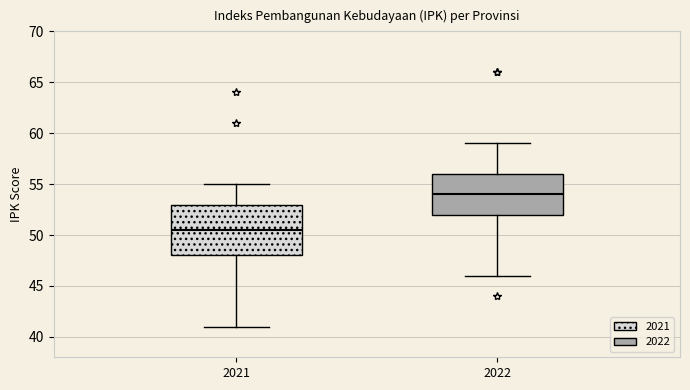

Which box's median line is the highest?

2022